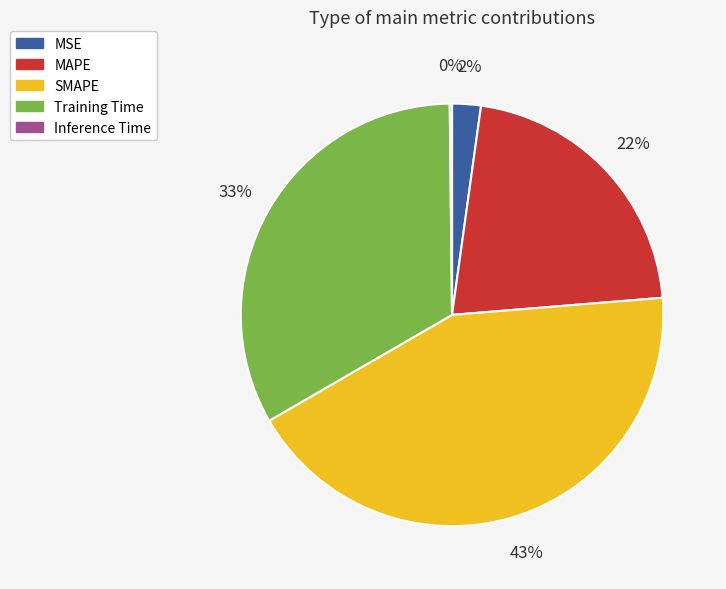

To the nearest percent, what is the difference between the largest and smallest slice percentages?

43%